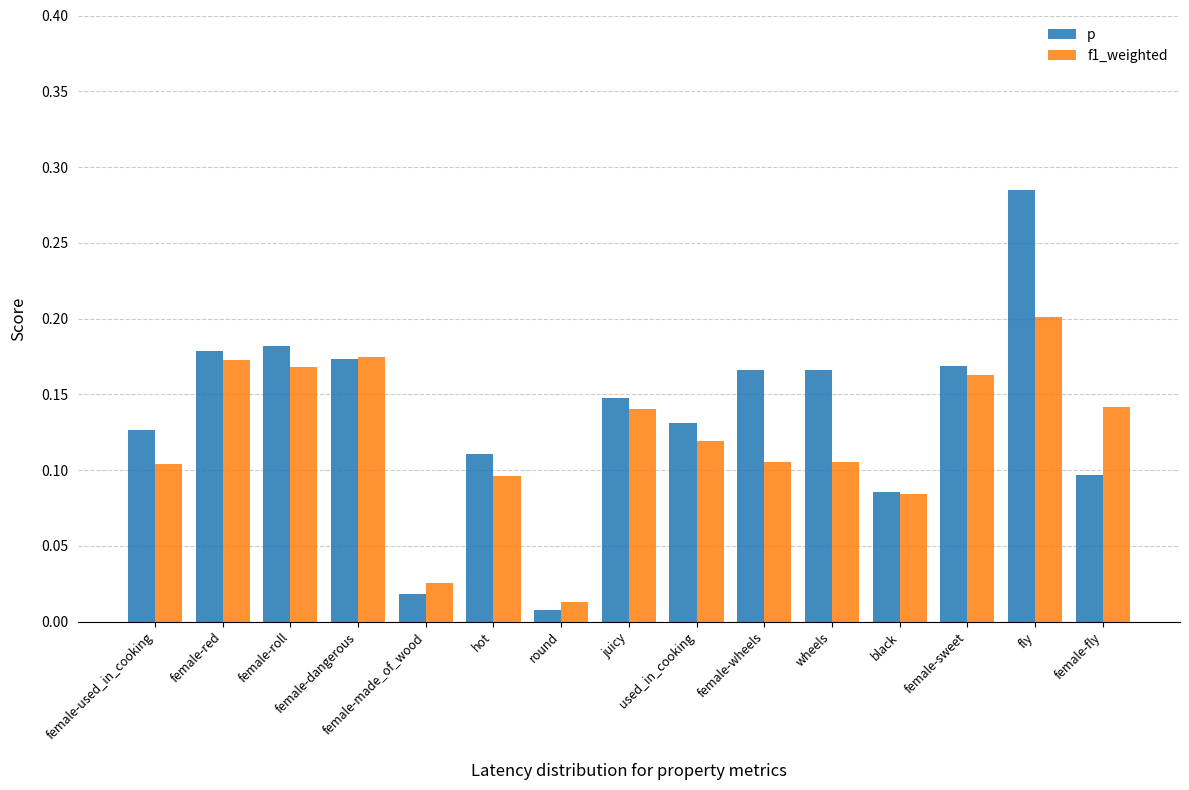

Rank the series by their average value, from lowest to highest.

f1_weighted, p